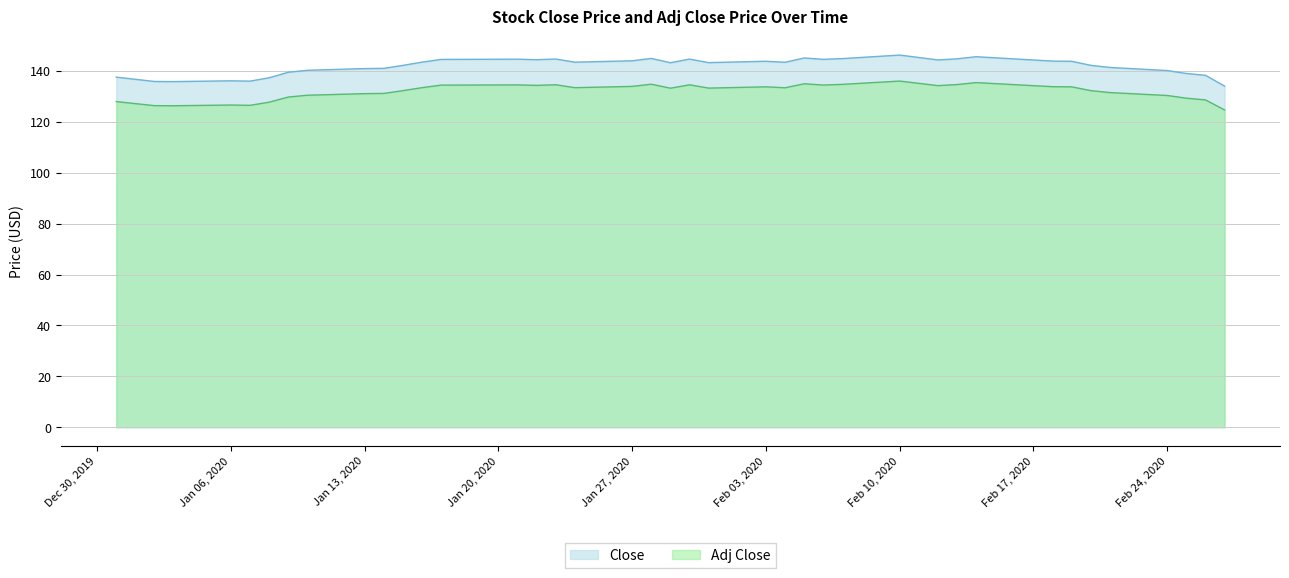

List the series in order of their peak value, lowest first.

Adj Close, Close